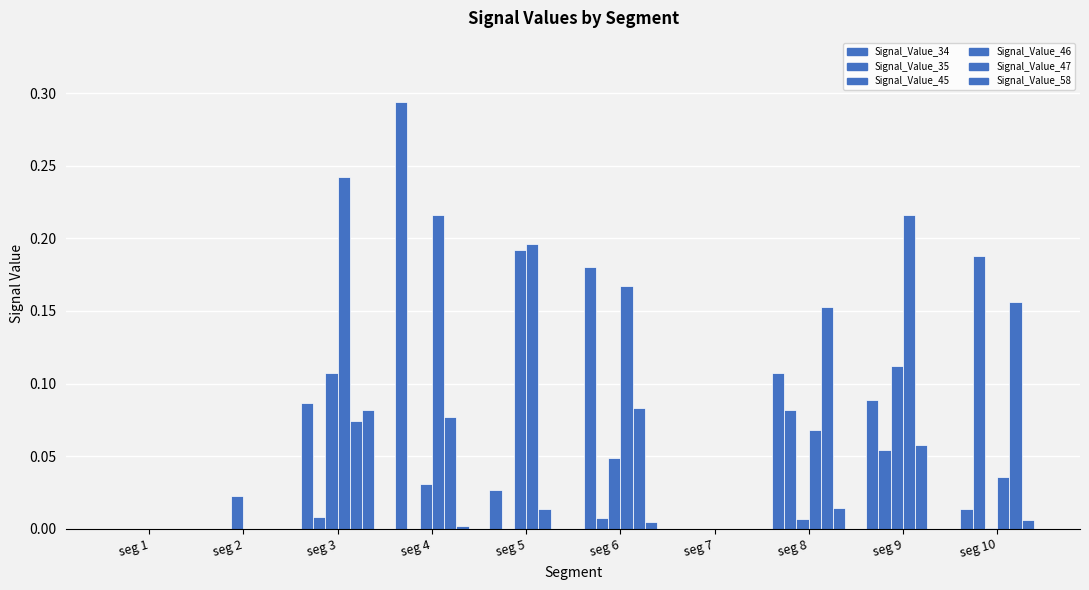

Read the Signal_Value_47 value at seg 3.

0.1